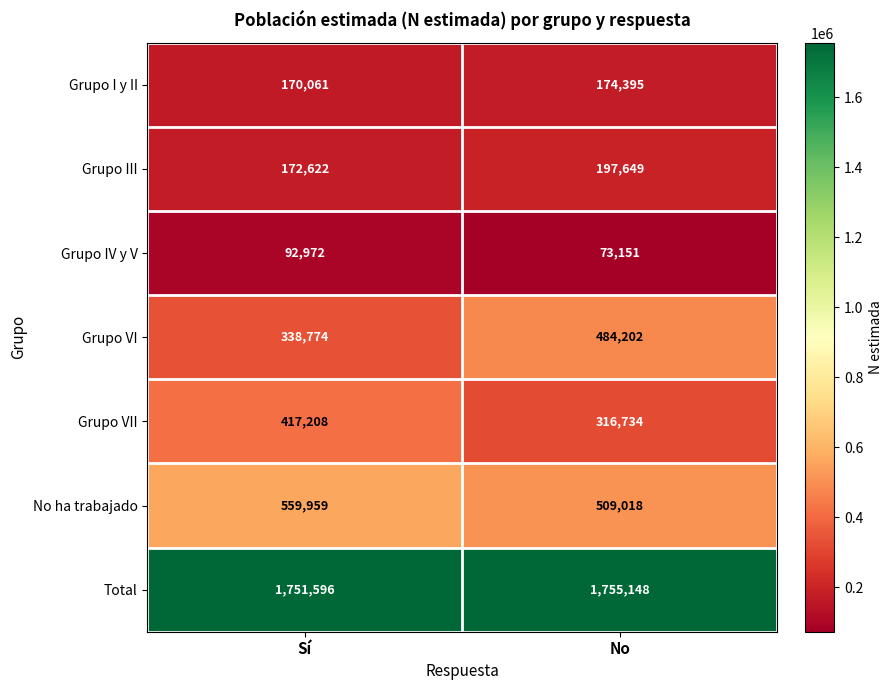

At which category is the sum across all series the highest?

No